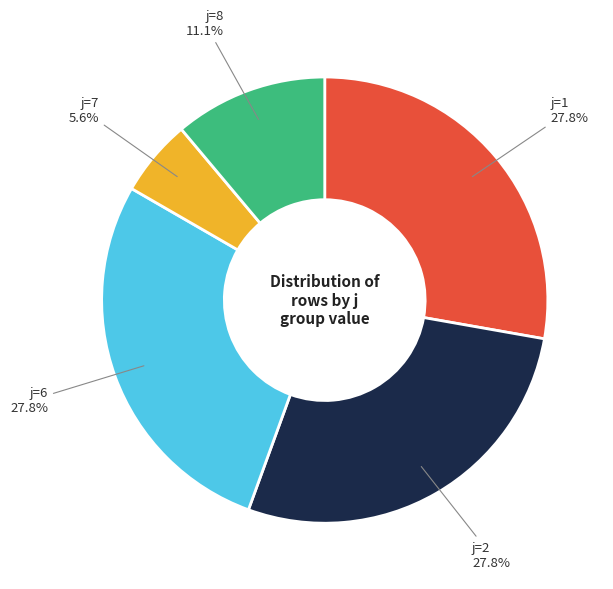

Does any single category account for the majority?

No